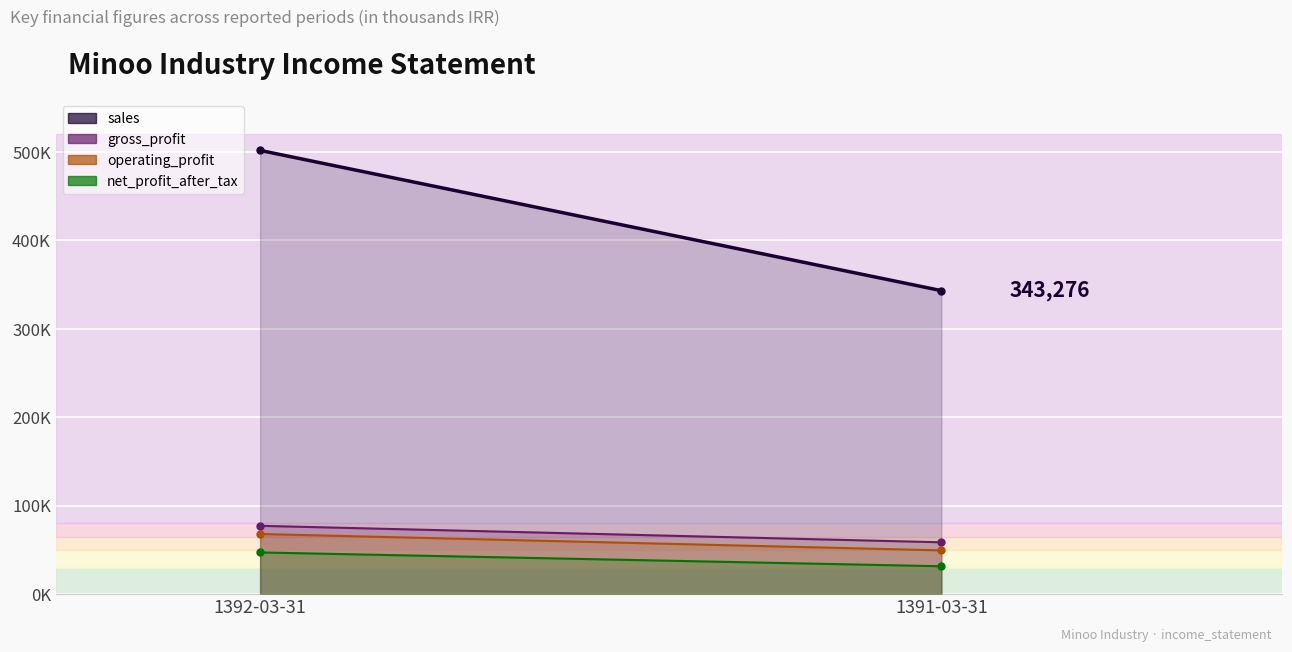

What is the label of the 1st point from the left?

1392-03-31